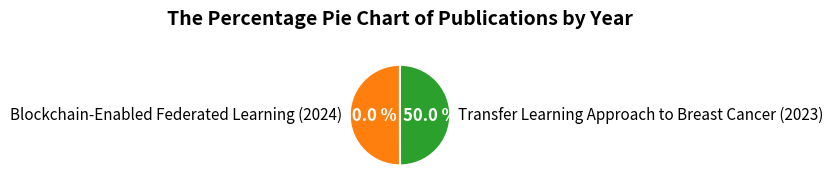

To the nearest percent, what percentage of the pie is Blockchain-Enabled Federated Learning (2024)?

50%